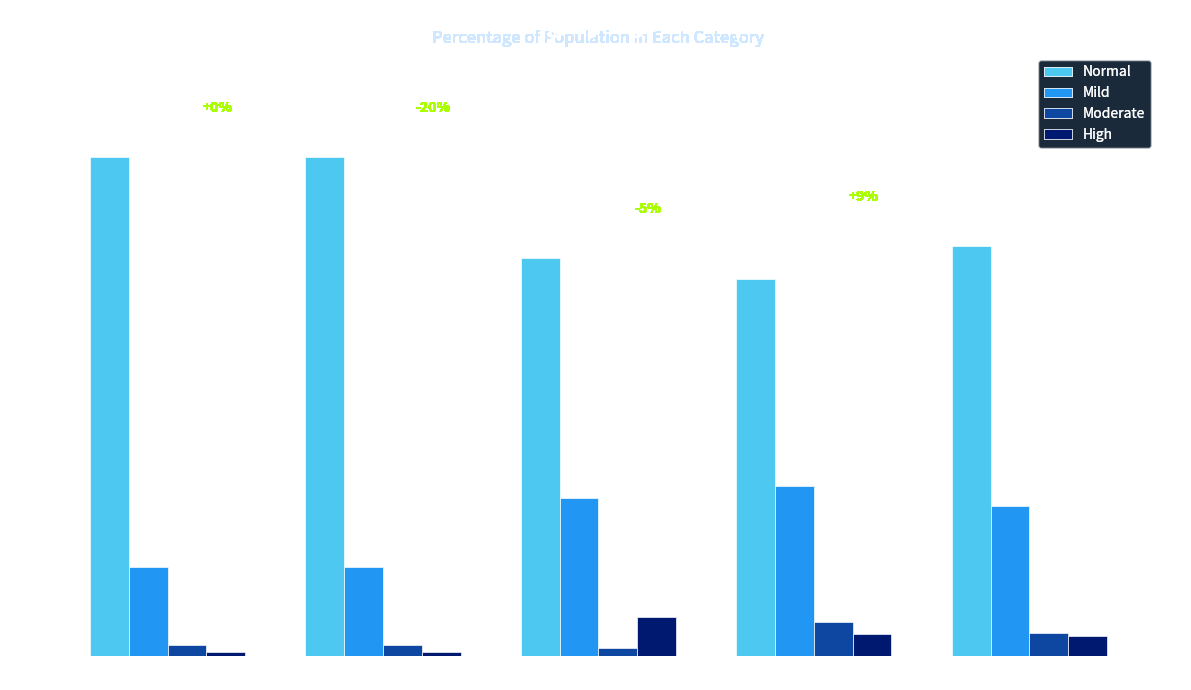

Between 1-5 months and 6-11 months, which series saw the biggest shift?

Normal